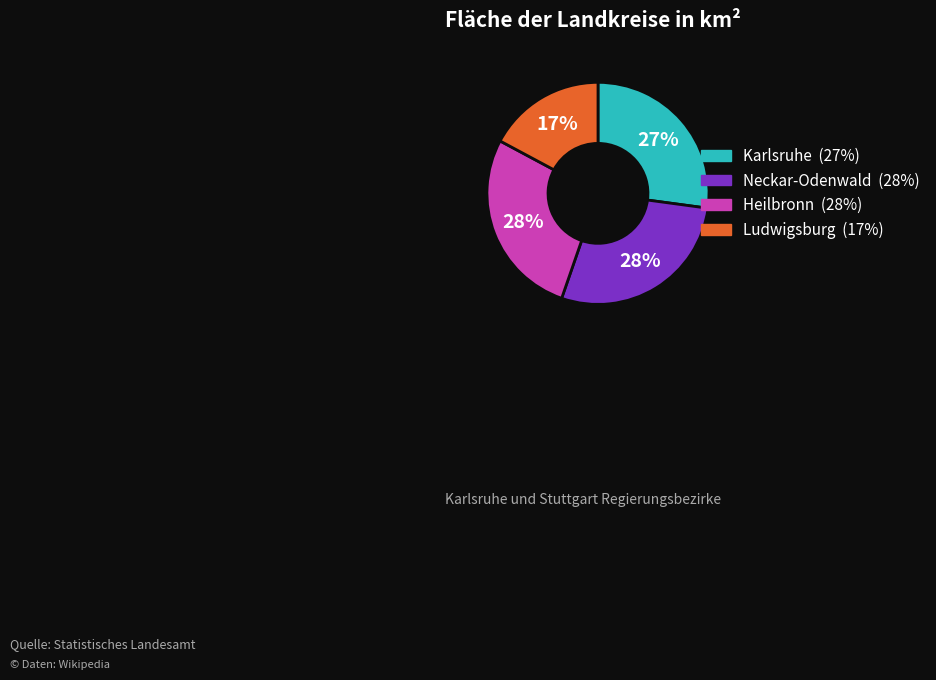

To the nearest percent, what is the difference between the largest and smallest slice percentages?

11%